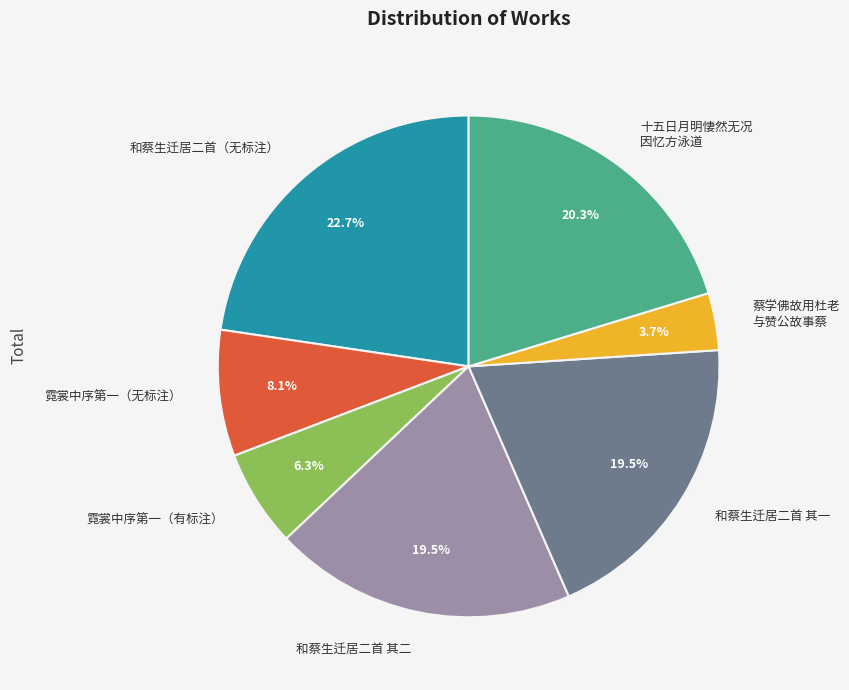

What is the smallest slice in the pie chart?

蔡学佛故用杜老 与赞公故事蔡